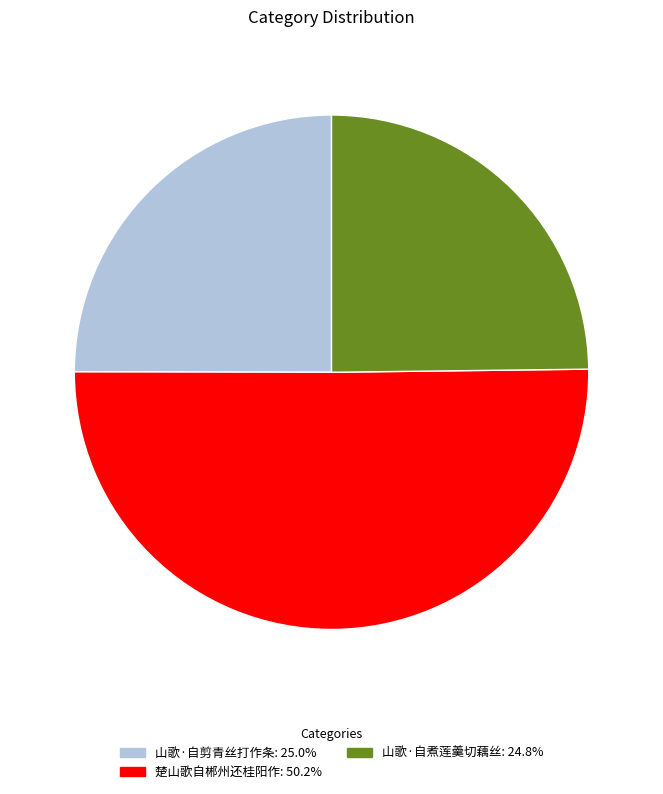

Which slice represents more than half of the pie?

楚山歌自郴州还桂阳作